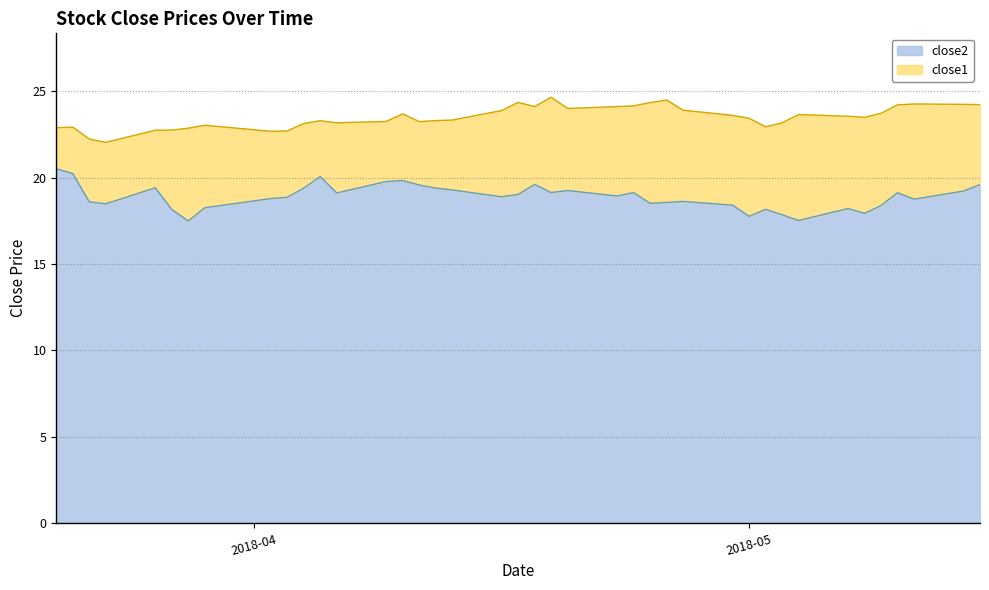

What is the lowest value of the close2 series?

17.5